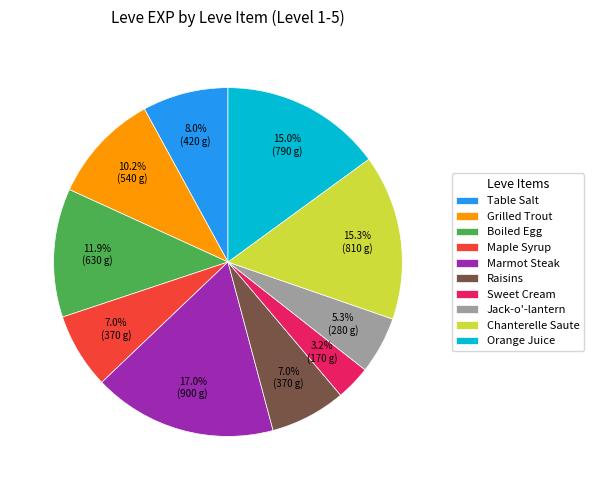

To the nearest percent, what portion does Table Salt represent?

8%